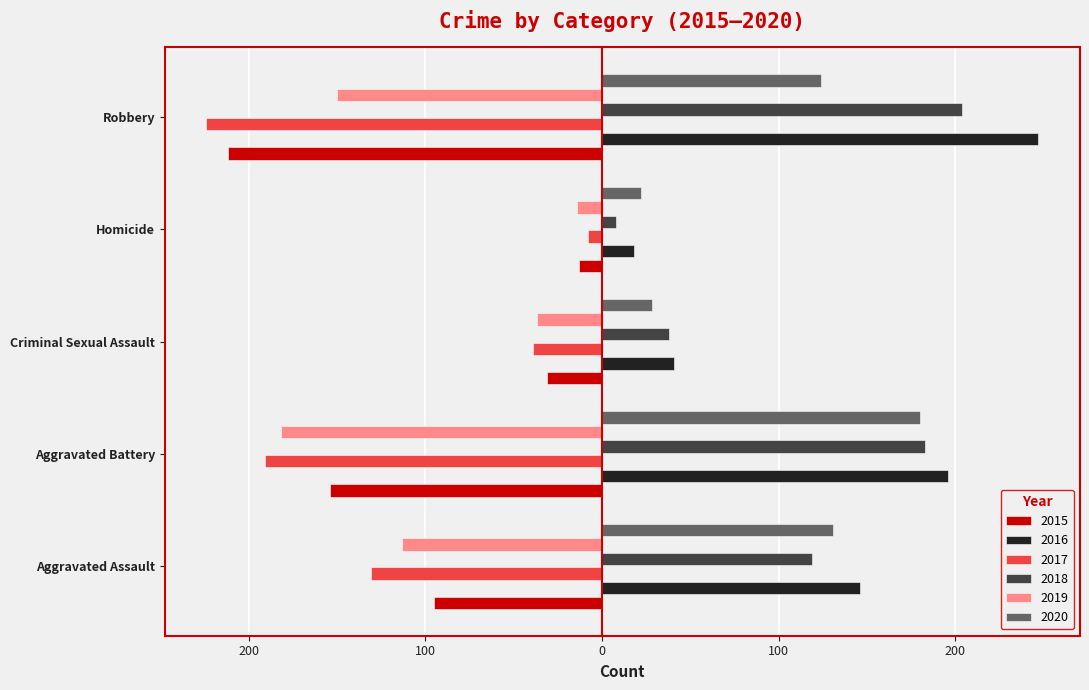

What is the sum of all 2019 values?

-496